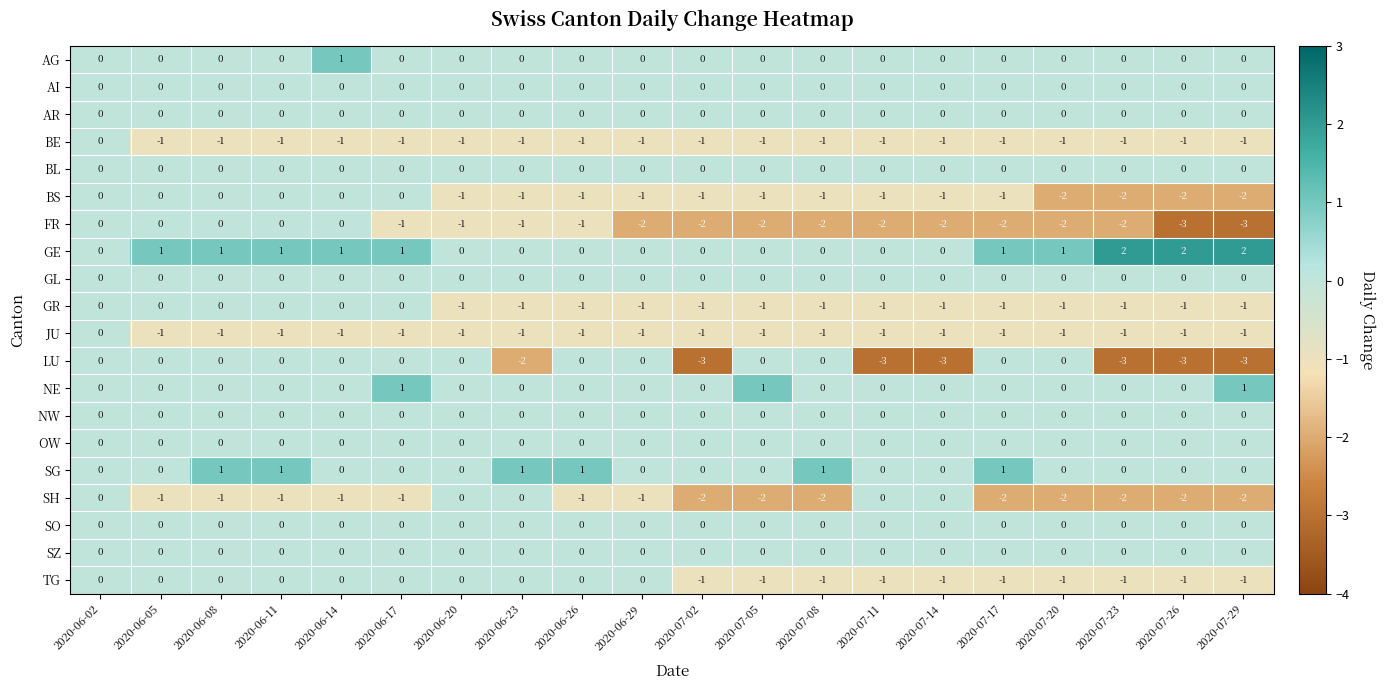

At which category is the sum across all series the highest?

2020-06-02